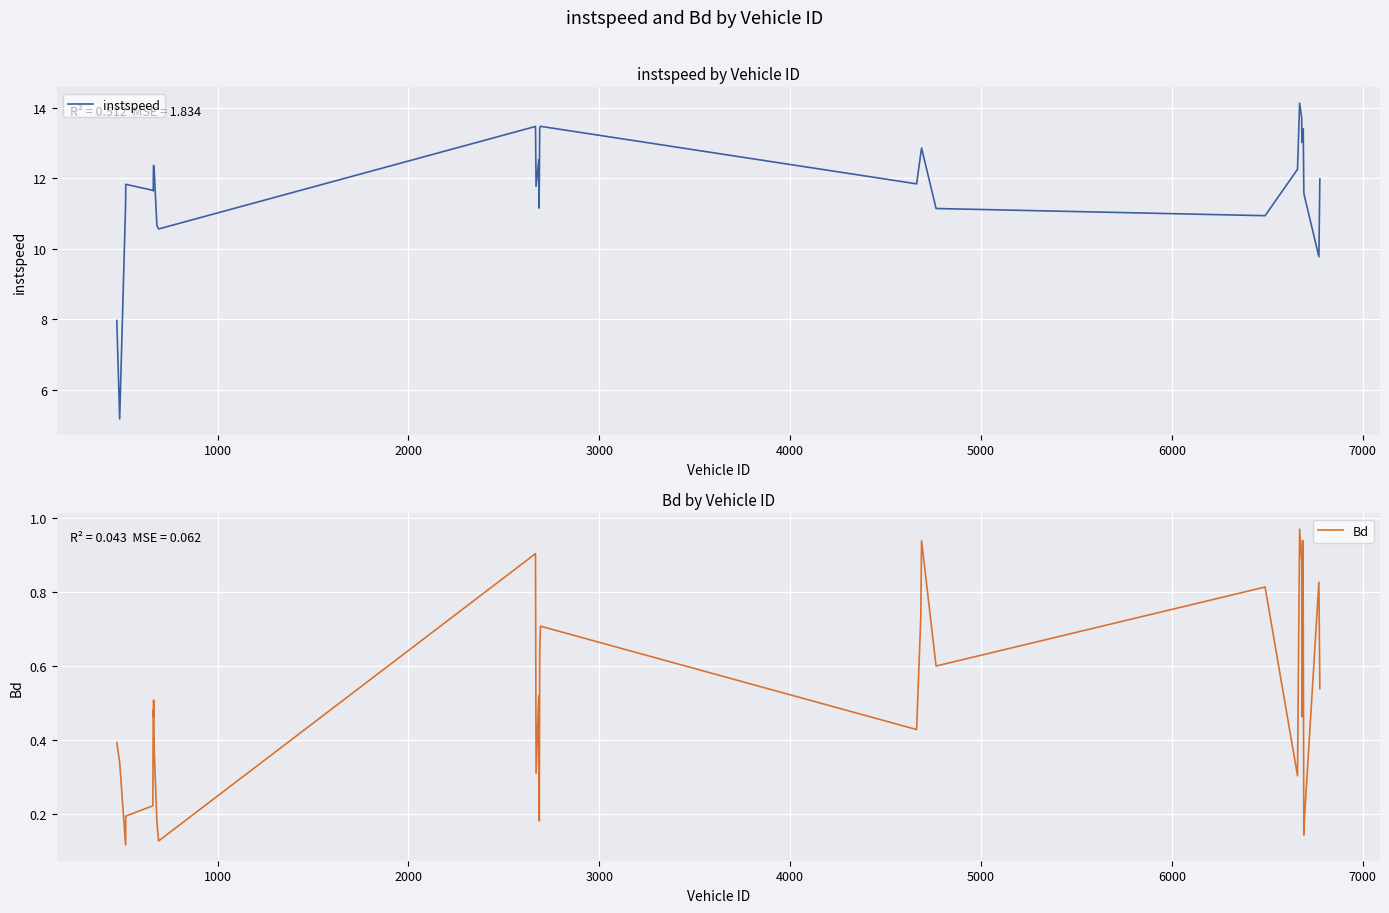

Reading left to right, what are all the values shown in this chart?

instspeed: 8.0	5.2	11.3	11.8	11.7	11.6	12.3	12.4	12.2	10.7	10.6	13.5	11.8	12.5	11.2	11.8	13.4	13.5	11.8	12.7	12.9	11.1	10.9	12.3	14.1	13.7	13.0	13.0	13.4	11.6	11.6	9.8	12.0
Bd: 0.4	0.3	0.1	0.2	0.2	0.5	0.5	0.5	0.4	0.2	0.1	0.9	0.3	0.5	0.2	0.2	0.6	0.7	0.4	0.7	0.9	0.6	0.8	0.3	1.0	0.9	0.5	0.9	0.8	0.1	0.2	0.8	0.5